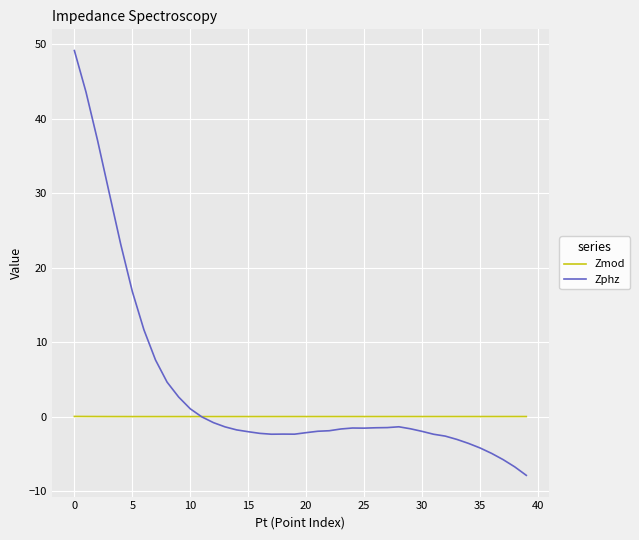

Rank the series by their average value, from lowest to highest.

Zmod, Zphz